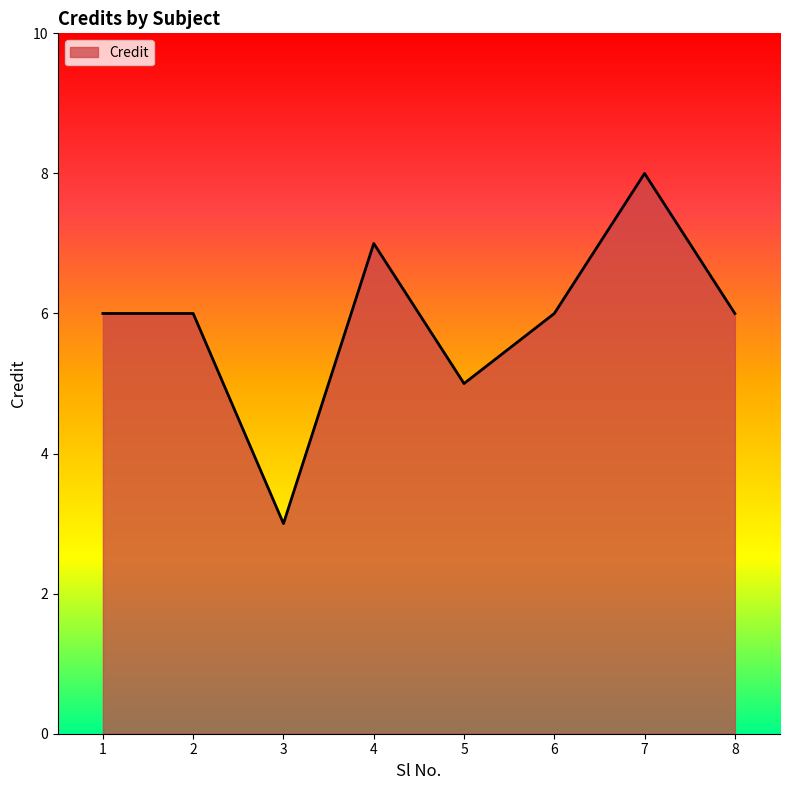

What is the minimum value shown in the chart?

3